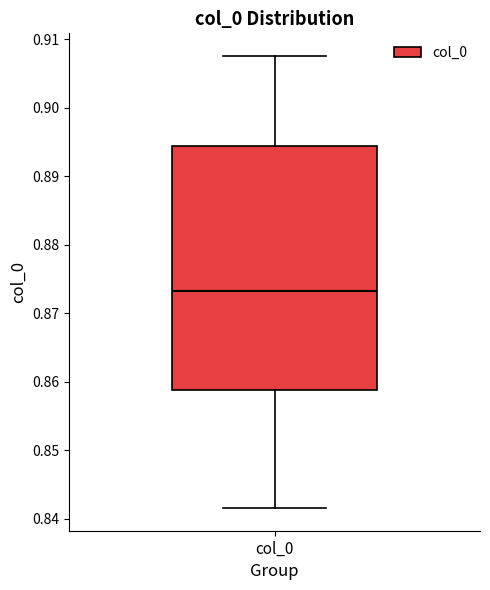

Transcribe this box plot: give where the median line is, the range the box spans, and where the two whiskers end, as read against the y-axis. The values are not printed on the chart, so give them approximately, as read against the axis.

median 0.873, box 0.859 to 0.894, whiskers 0.842 to 0.908